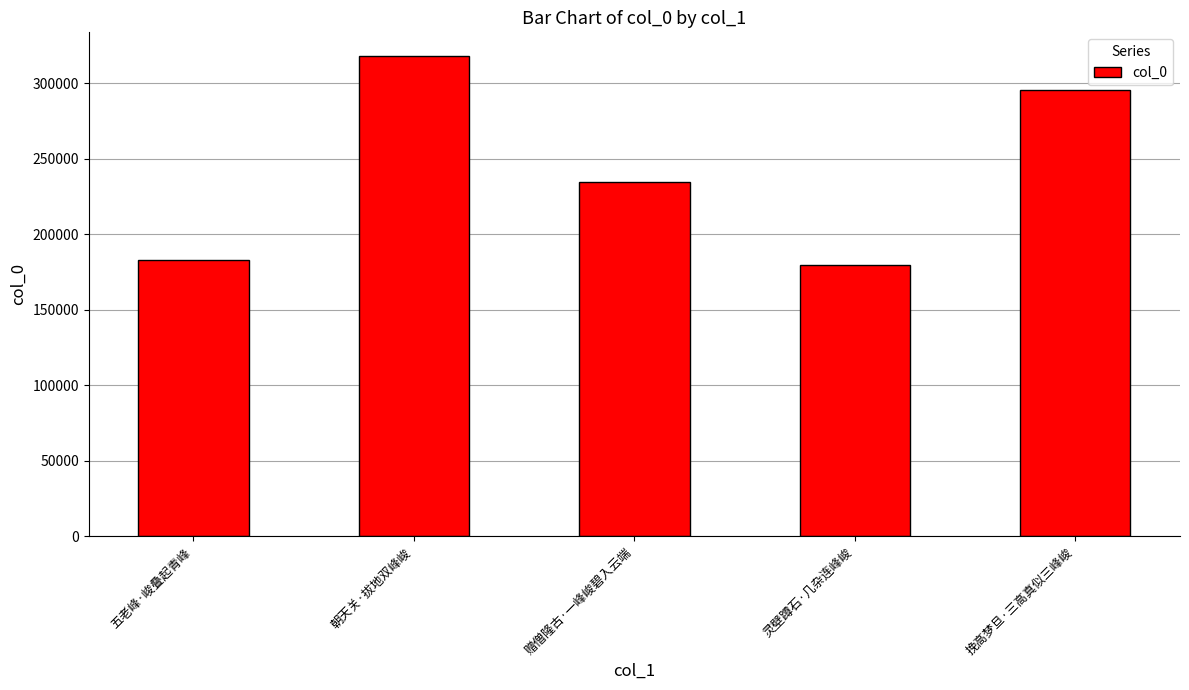

Does the chart contain stacked bars?

No